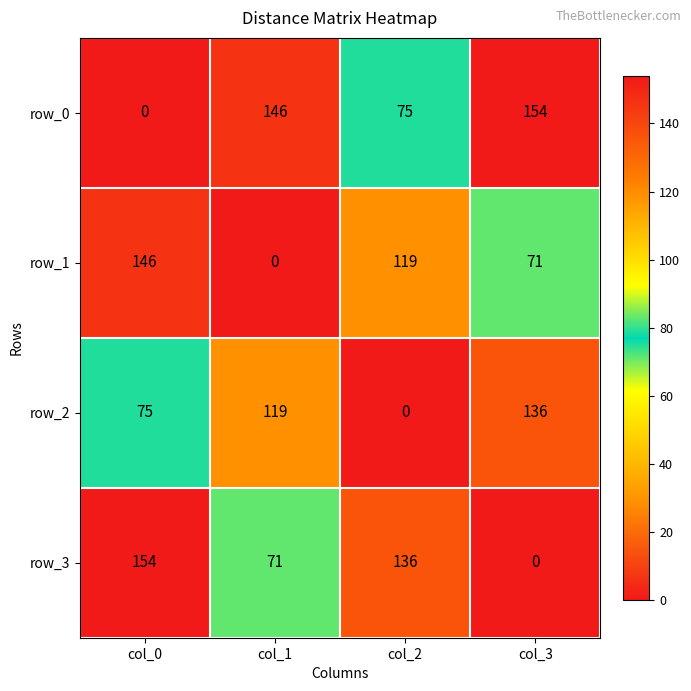

The row_2 series shows 119 at col_1. True or false?

True